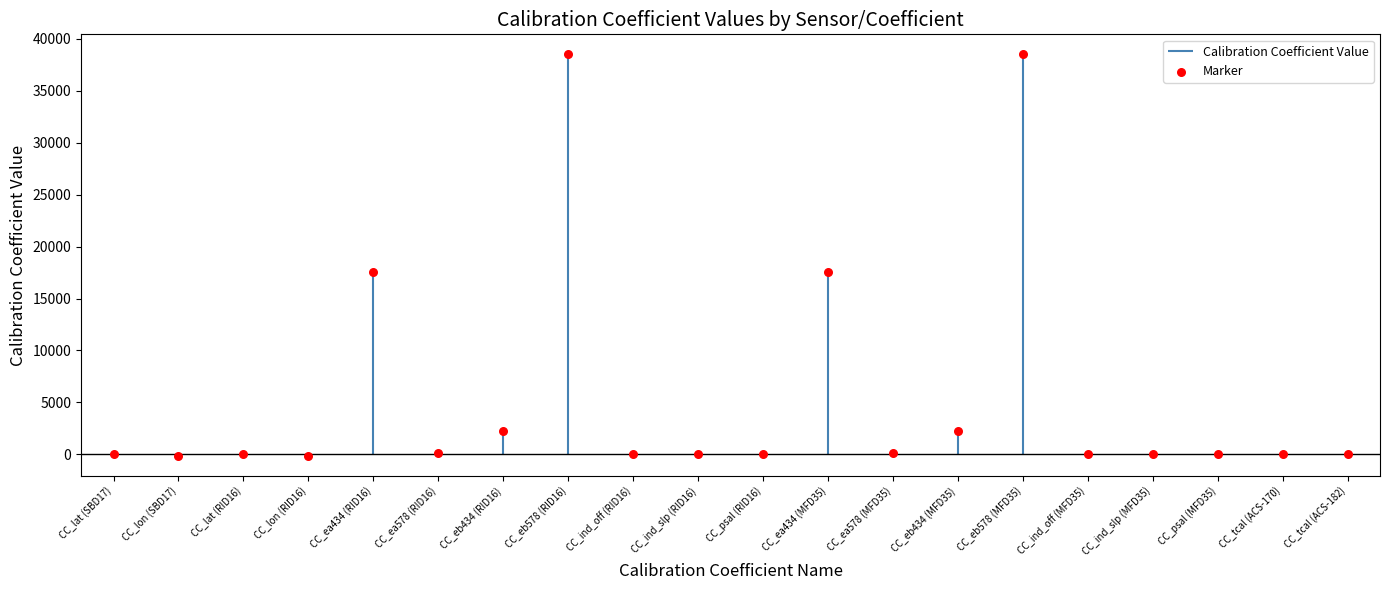

Which has a higher value, CC_ea578 (RID16) or CC_psal (MFD35)?

CC_ea578 (RID16)